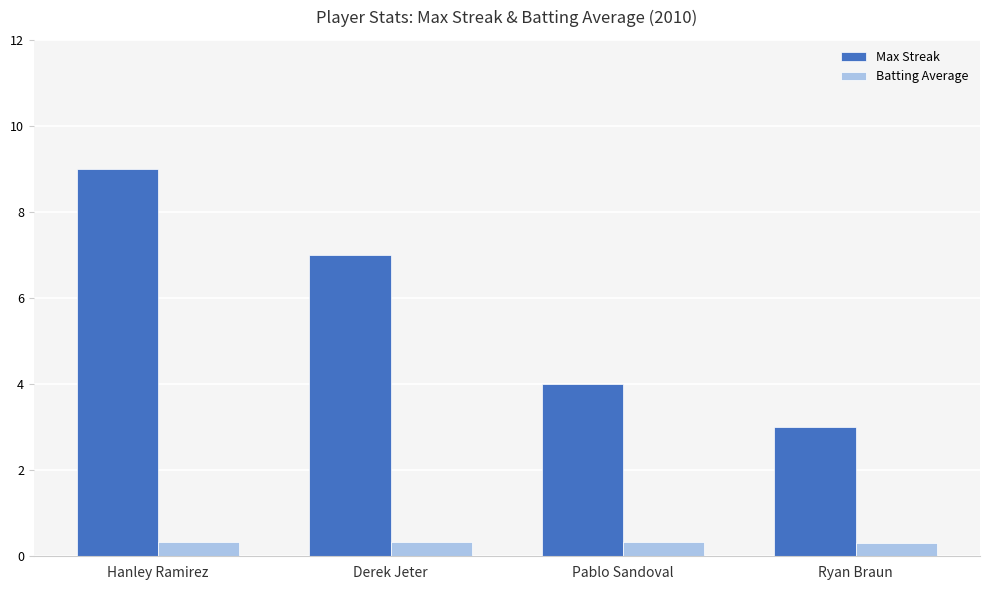

What is the approximate value of Batting Average at Pablo Sandoval?

0.3